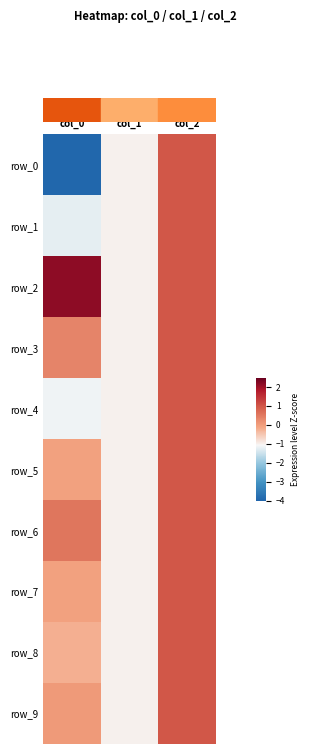

At which category does the chart reach its peak across all series?

col_0